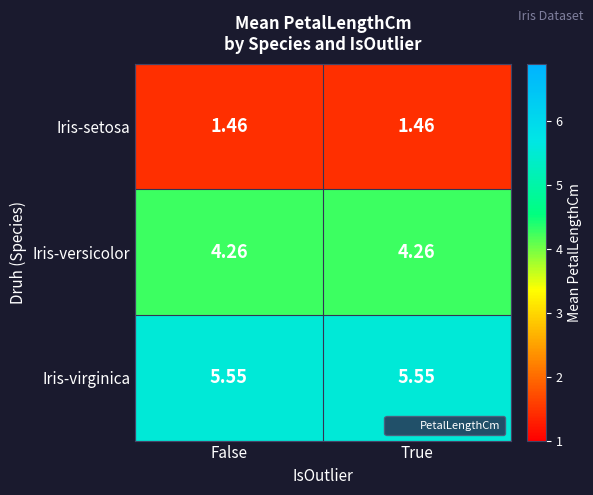

Which series has the largest total across all categories?

Iris-virginica